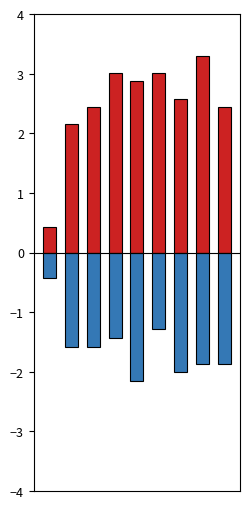

What is the value of the Total bar at the 8th from the left?

3.3